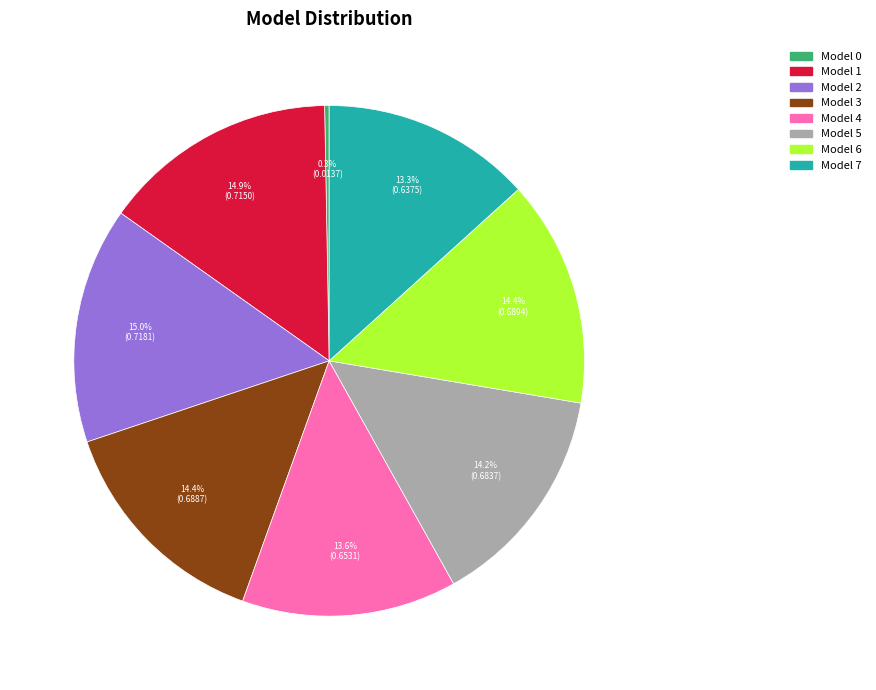

Is there a majority slice in this chart?

No